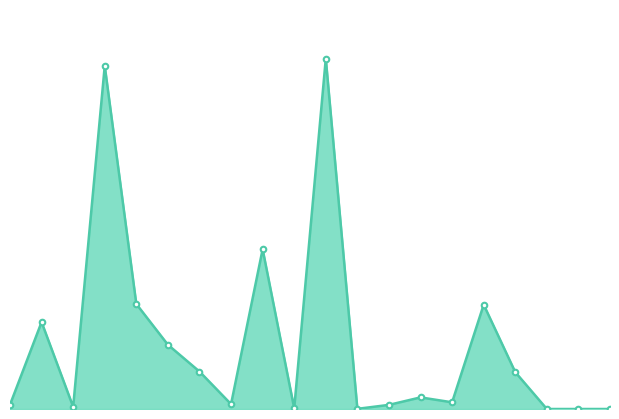

True or false: there are more than 0 points higher than both neighbors.

True